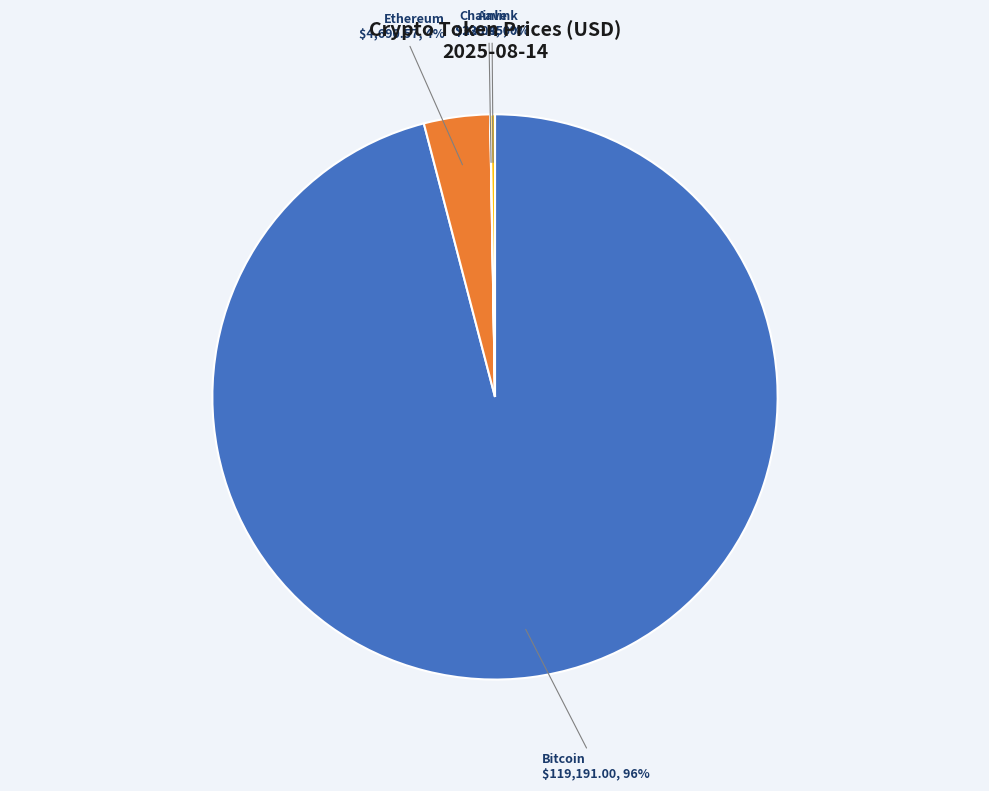

What is the largest slice in the pie chart?

Bitcoin